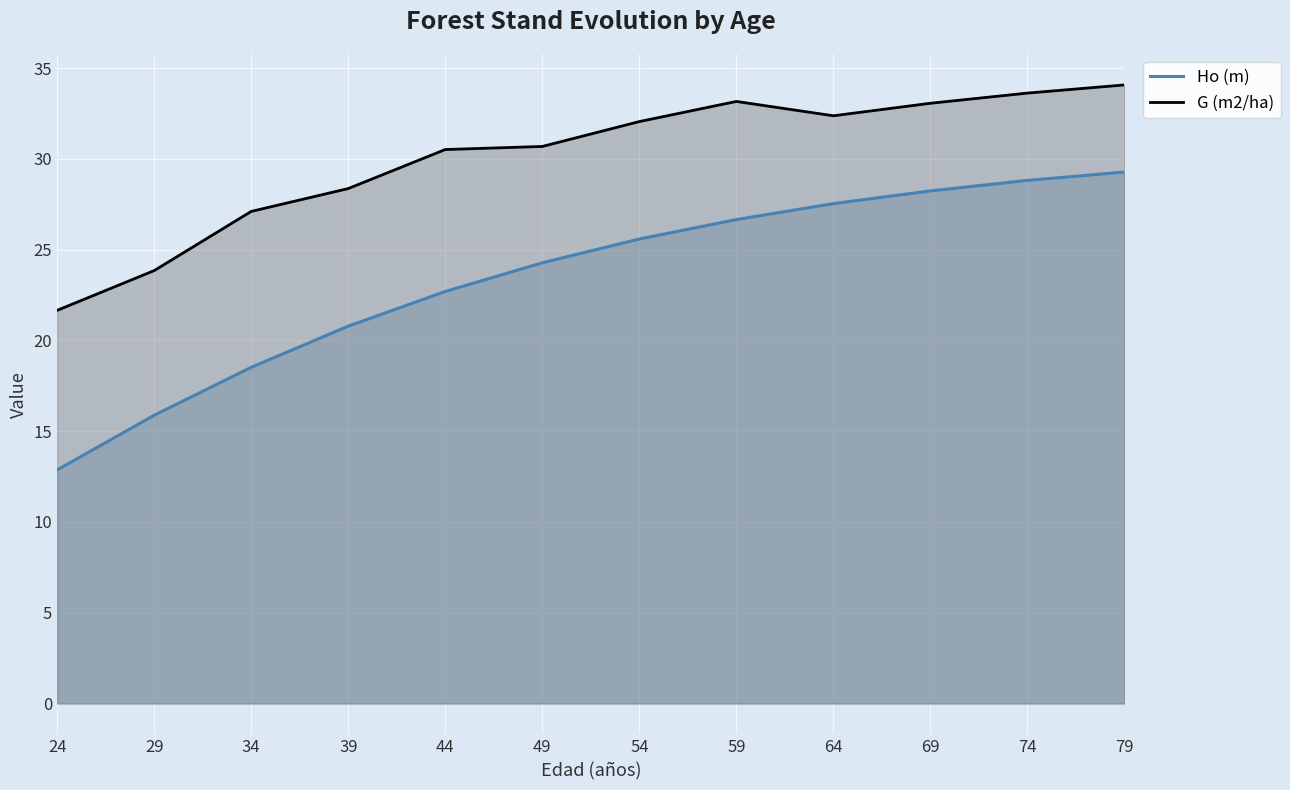

How many lines are shown in the chart?

2